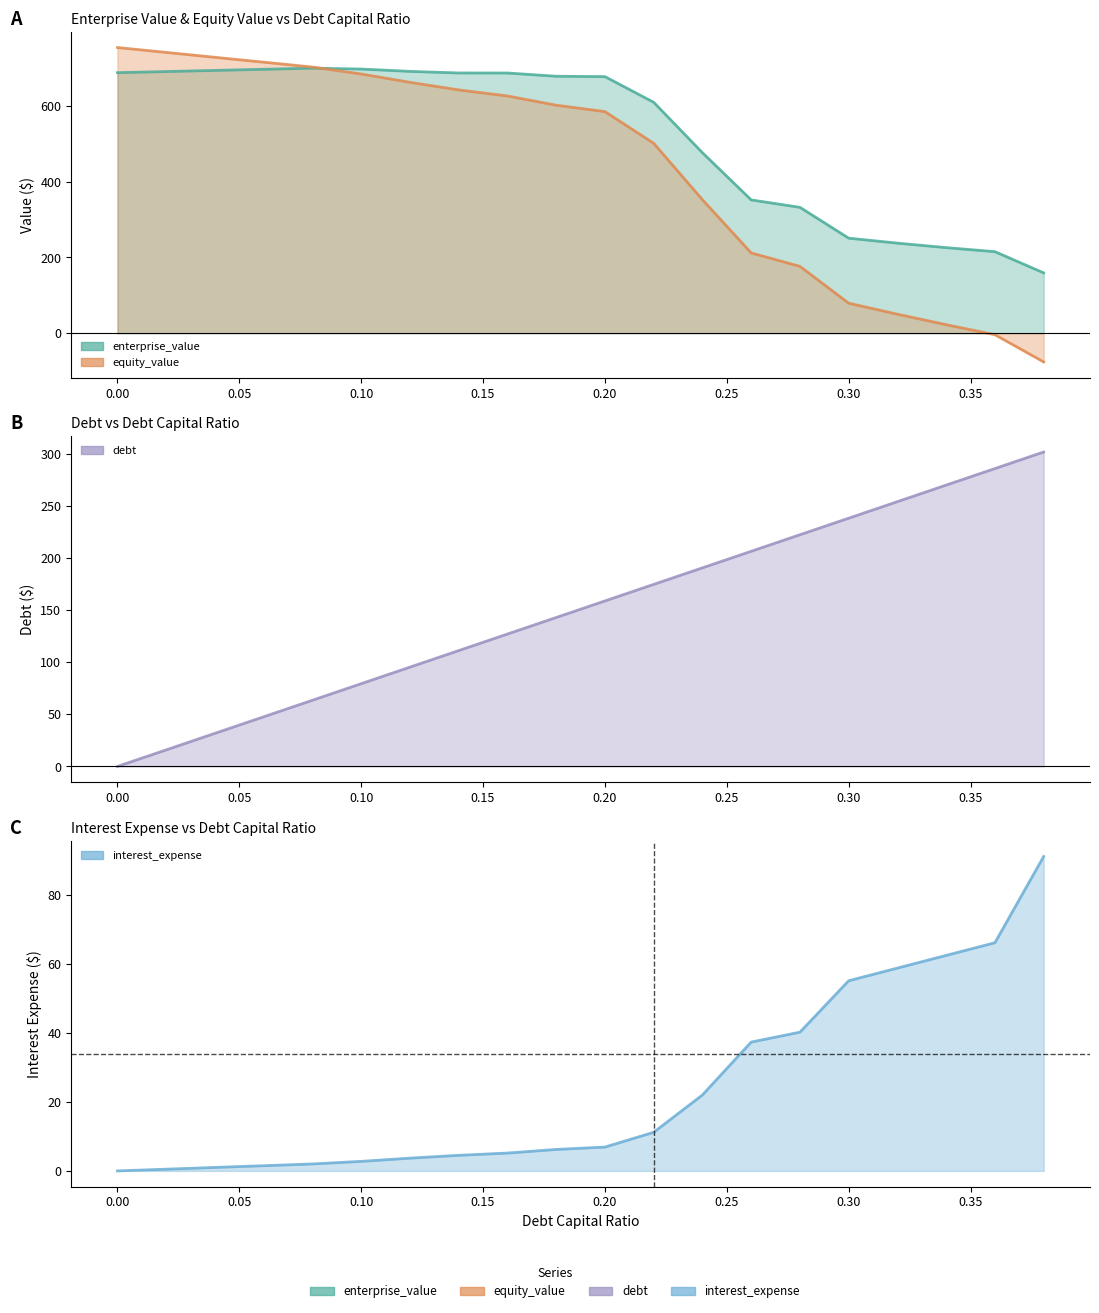

At 0.14, list the series in order from largest to smallest.

enterprise_value, equity_value, debt, interest_expense